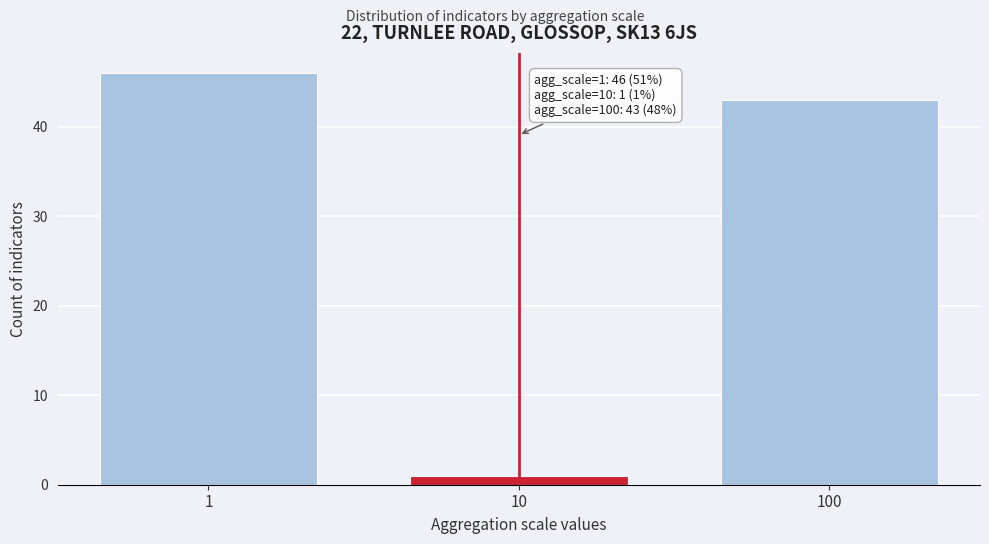

Reading left to right, transcribe all the data shown in this chart.

46	1	43